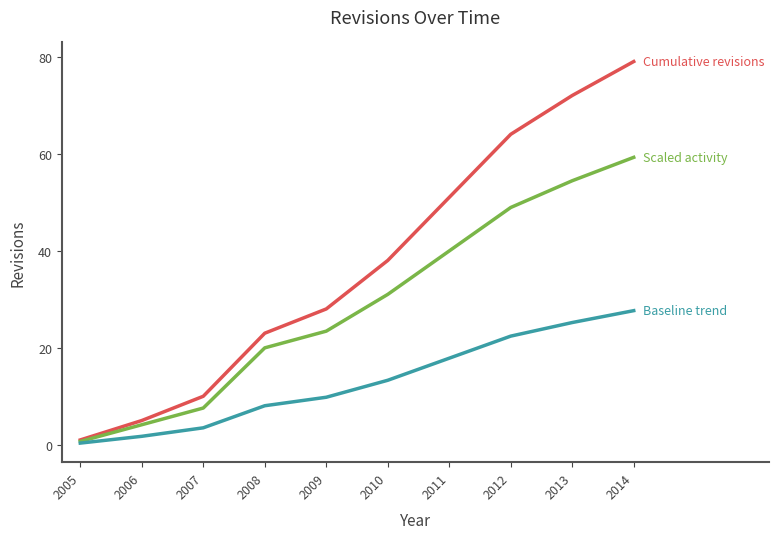

What is the spread (max minus min) of values at 2009?

18.2